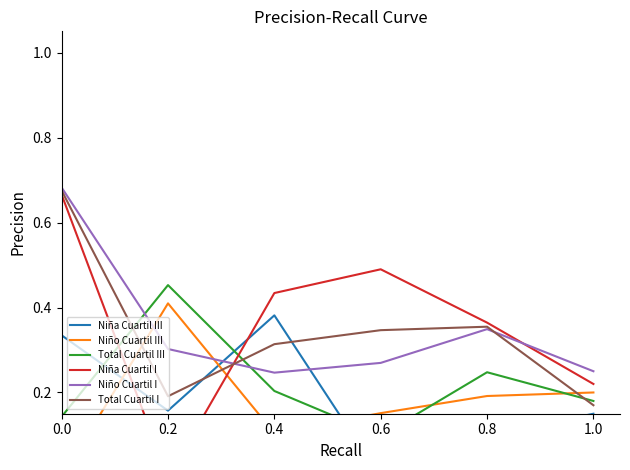

Is the value of Niño Cuartil I at 0.0 greater than the value of Total Cuartil I at 1.0?

Yes